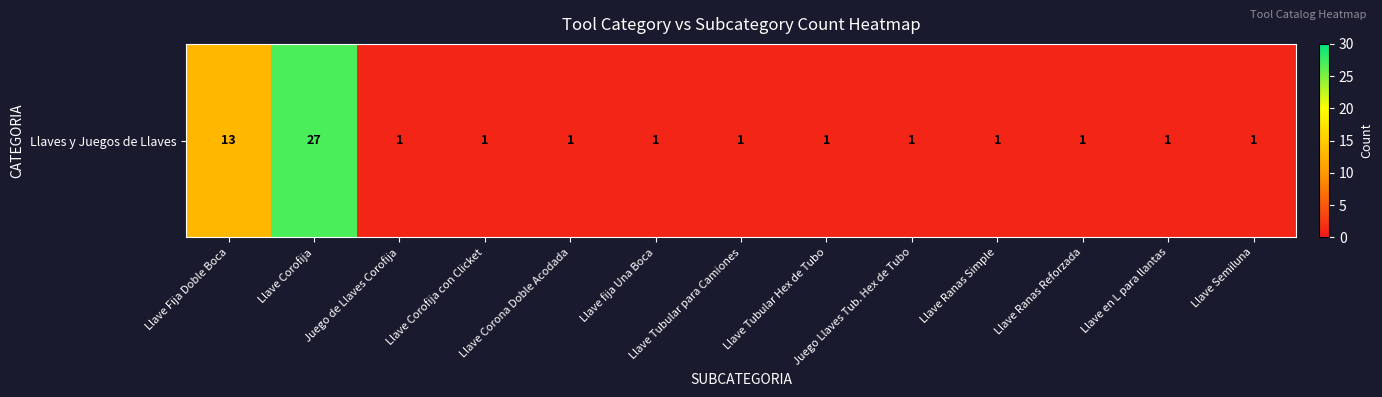

List the labels in order of value, smallest first.

Juego de Llaves Corofija, Llave Corofija con Clicket, Llave Corona Doble Acodada, Llave fija Una Boca, Llave Tubular para Camiones, Llave Tubular Hex de Tubo, Juego Llaves Tub. Hex de Tubo, Llave Ranas Simple, Llave Ranas Reforzada, Llave en L para llantas, Llave Semiluna, Llave Fija Doble Boca, Llave Corofija